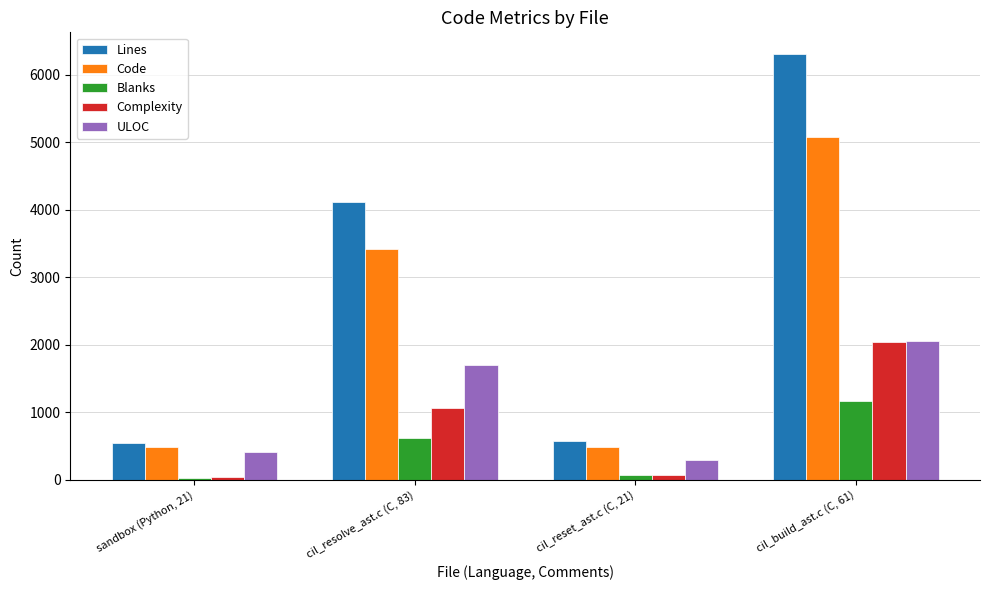

What is the maximum value shown in the chart?

6316